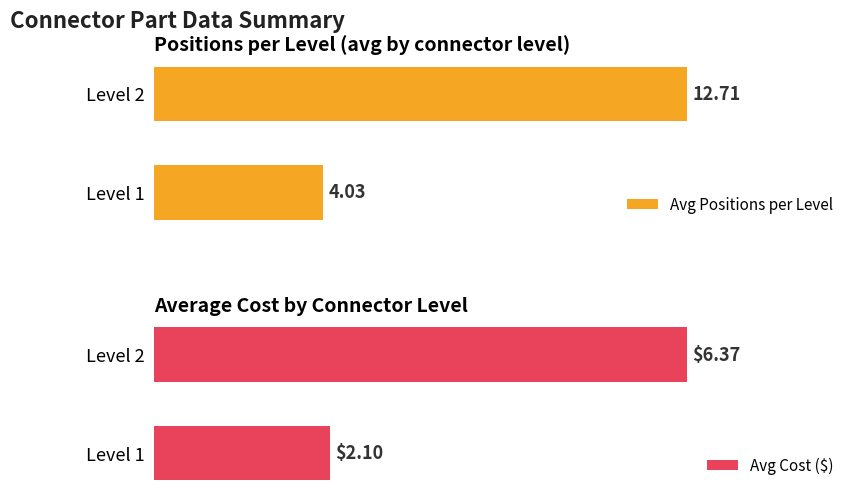

Between Level 1 and Level 2, which is larger?

Level 2